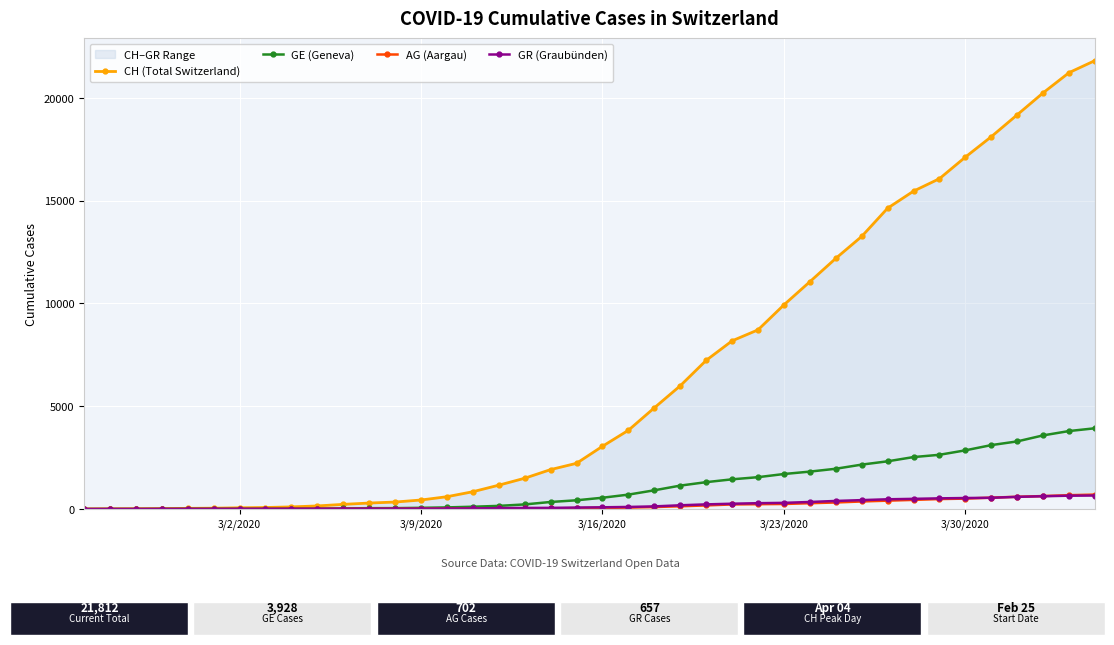

What is the maximum value for AG (Aargau)?

702